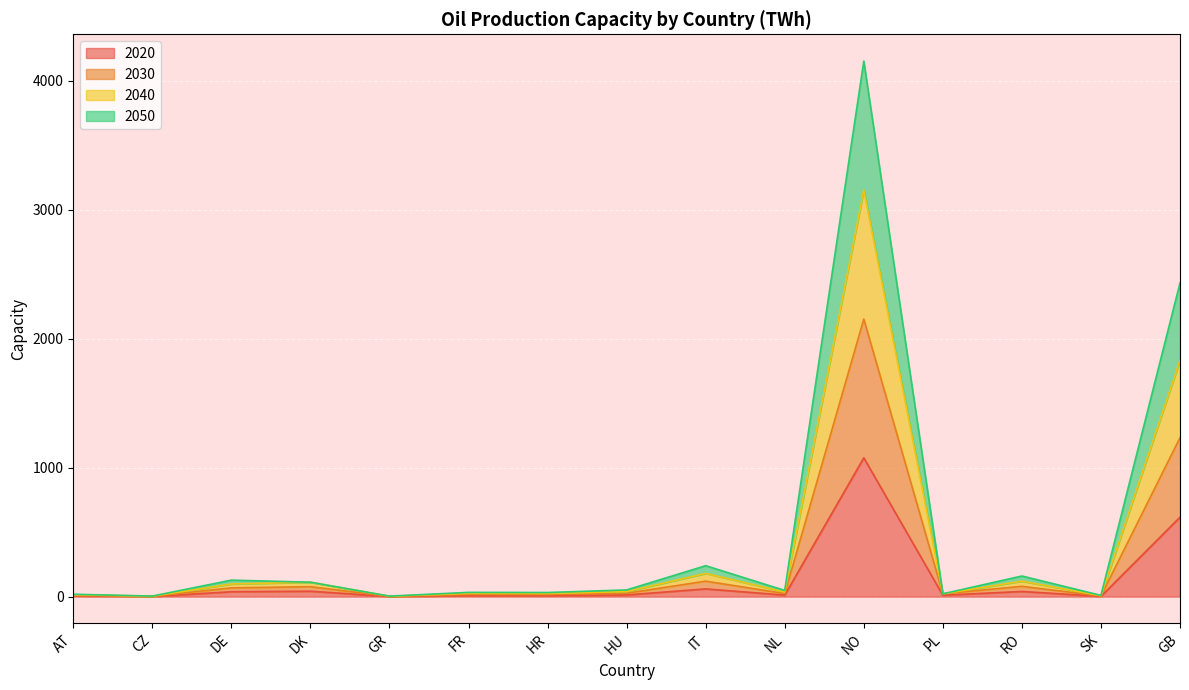

What is the average value of the 2020 series?

129.1